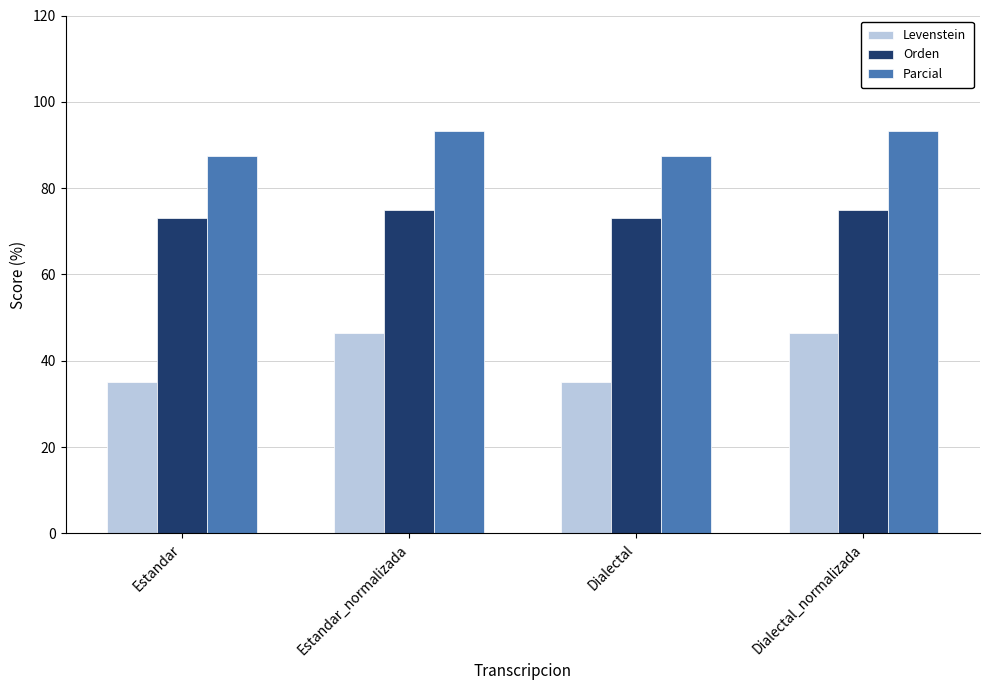

What is the maximum value shown in the chart?

93.3